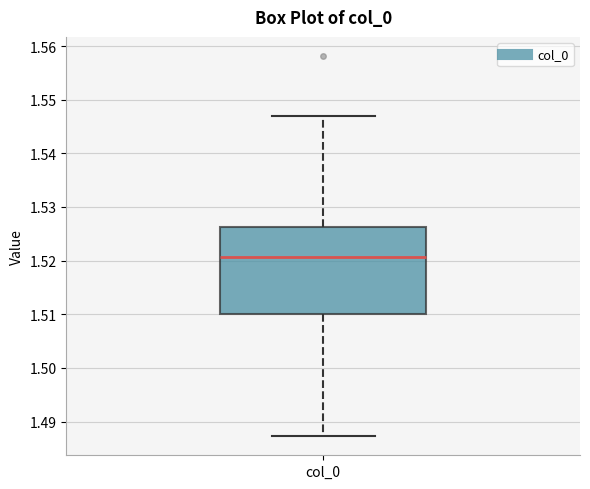

Transcribe this box plot: give where the median line is, the range the box spans, and where the two whiskers end, as read against the y-axis. The values are not printed on the chart, so give them approximately, as read against the axis.

median 1.521, box 1.510 to 1.526, whiskers 1.487 to 1.547